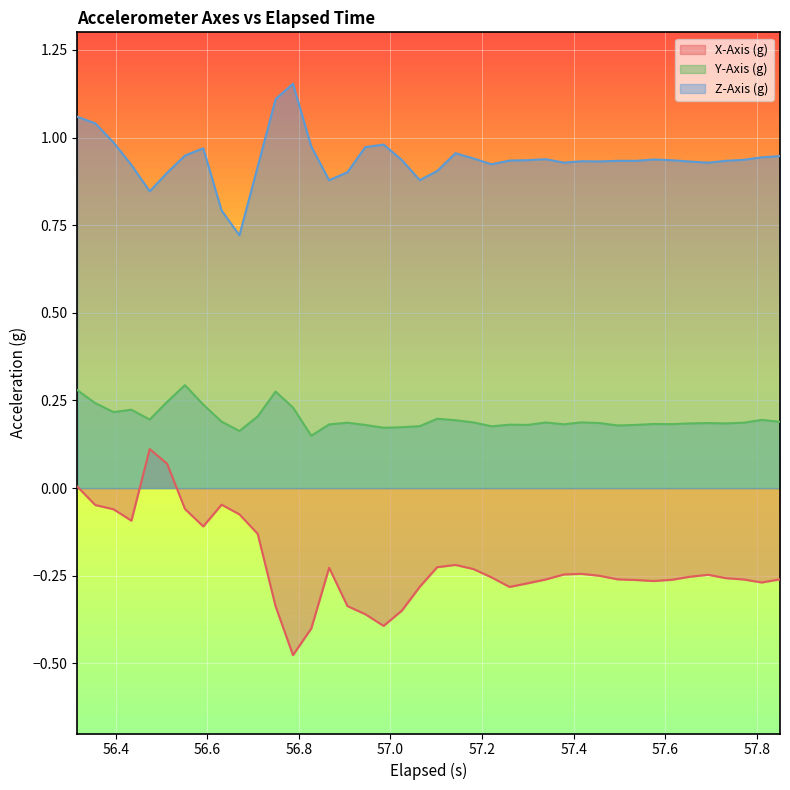

Which series has the largest total across all categories?

Z-Axis (g)